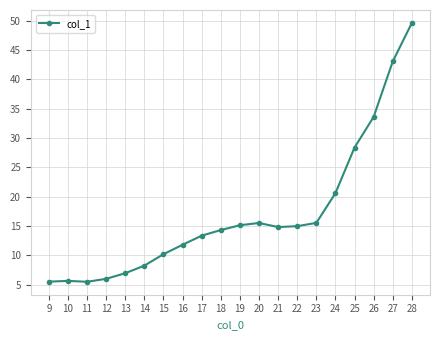

What is the value of the 12th point from the left?

15.5